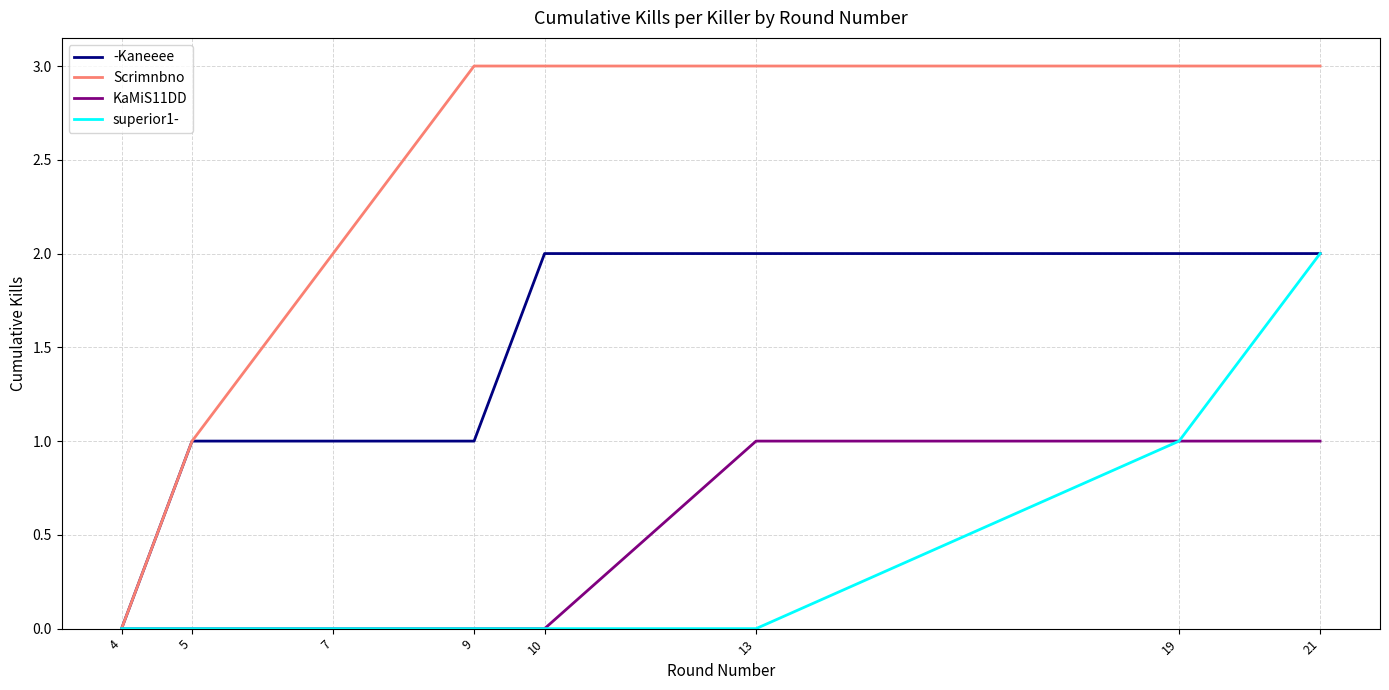

Is it true that Scrimnbno equals 1 at 9?

False